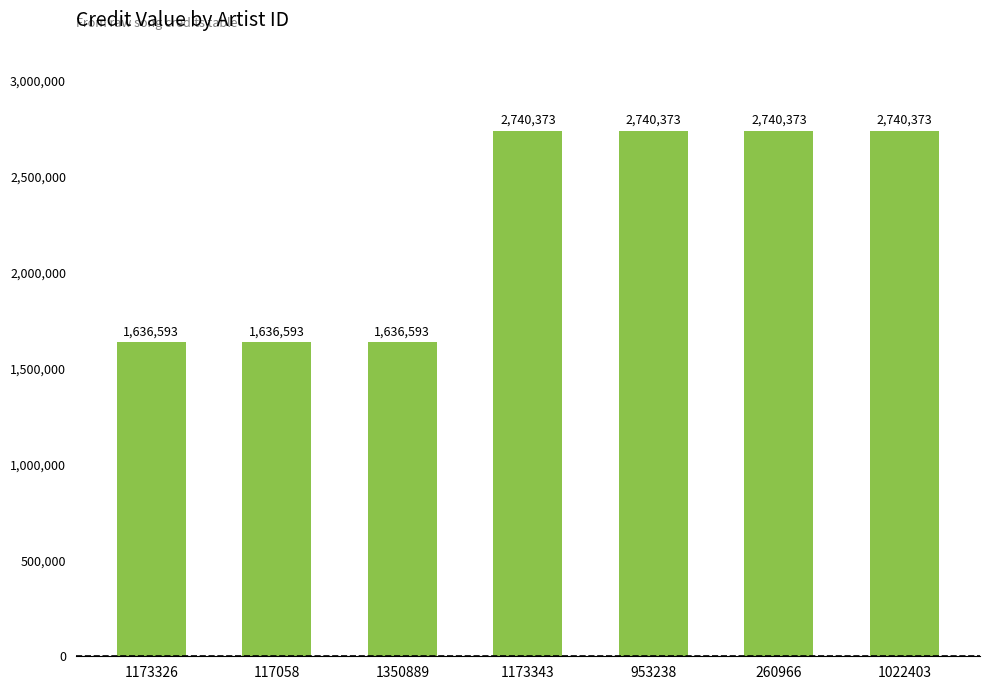

How many values are between 1636593 and 2740373?

7